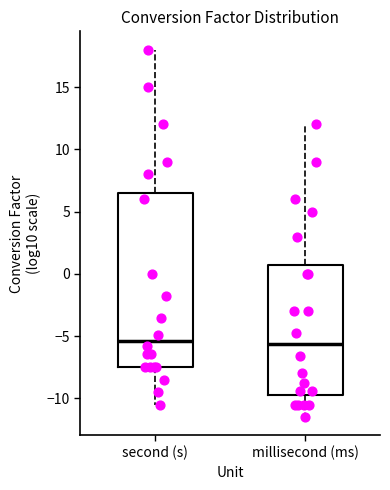

Reading left to right, read every box against the y-axis: the position of its median line, the range the box covers, and the ends of its whiskers. The values are not printed on the chart, so give them approximately, as read against the axis.

second (s): median -5.5, box -7.5 to 6.5, whiskers -10.5 to 18.0
millisecond (ms): median -5.5, box -9.5 to 1.0, whiskers -11.5 to 12.0